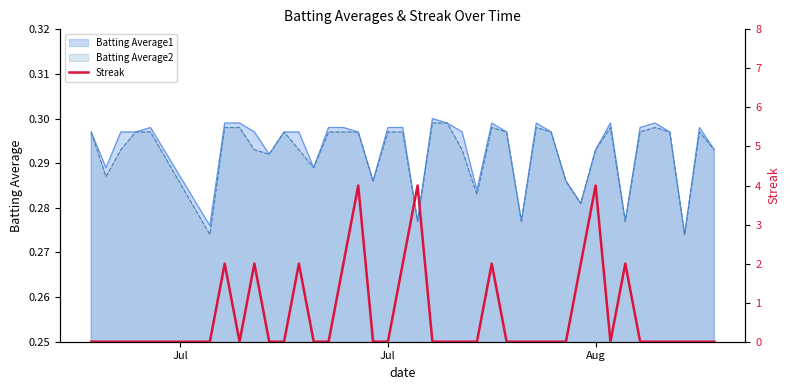

What is the greatest value displayed?

4